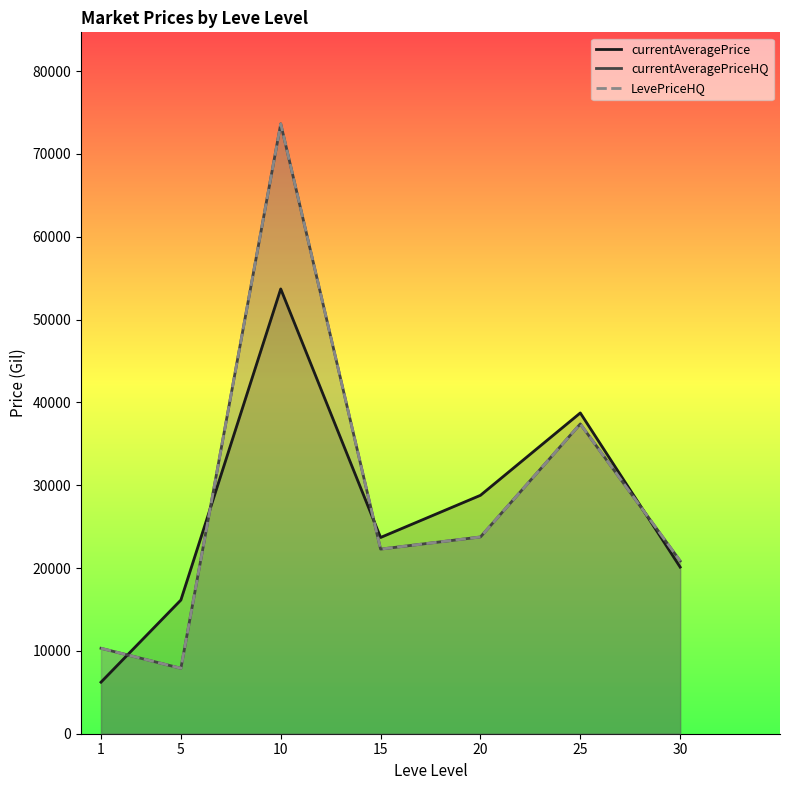

How many data points in currentAveragePrice are above 23695?

4